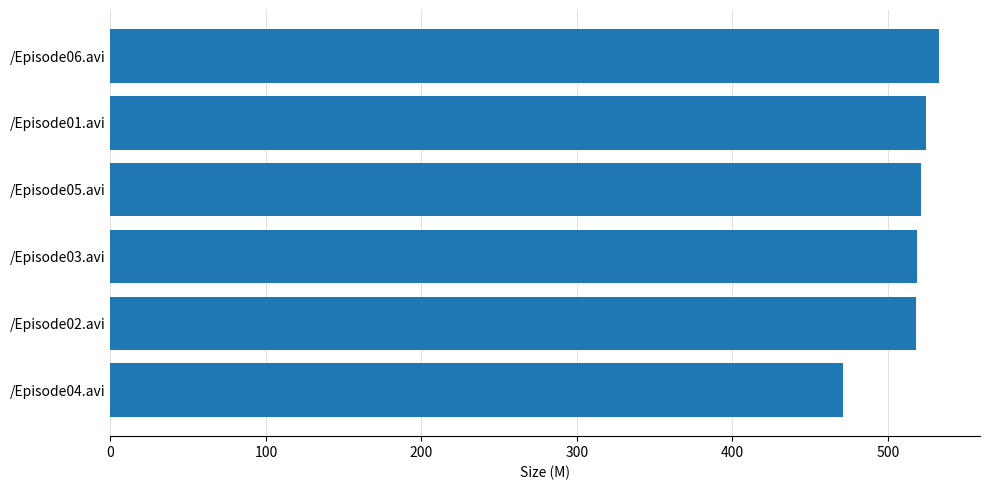

What is the average value?

514.4